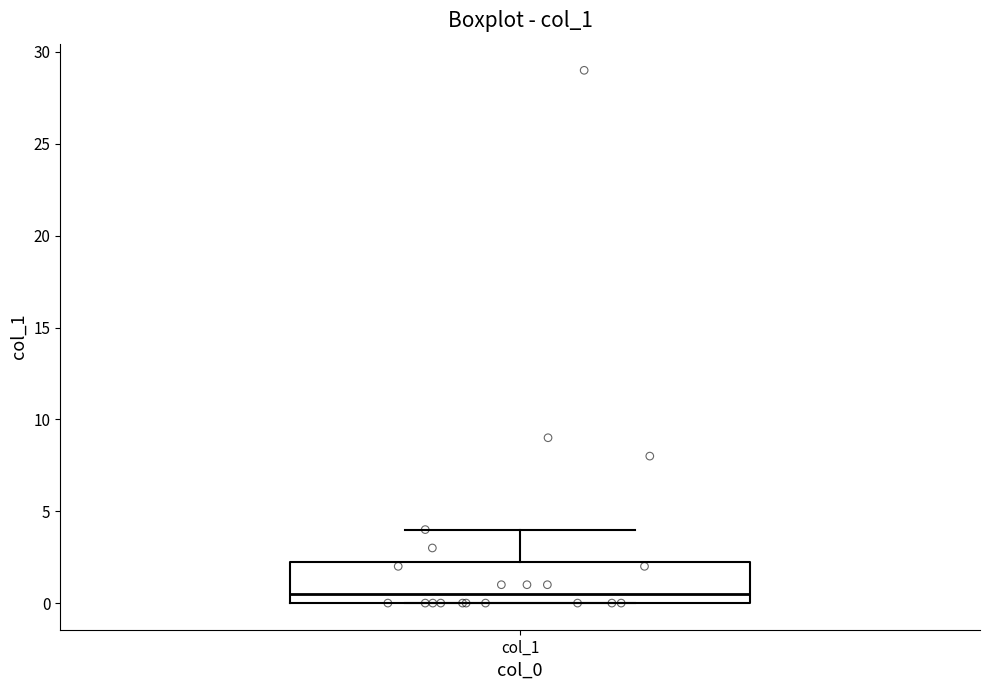

Where does the median line of the box for col_1 sit on the y-axis? The values are not printed on the chart, so give them approximately, as read against the axis.

0.5